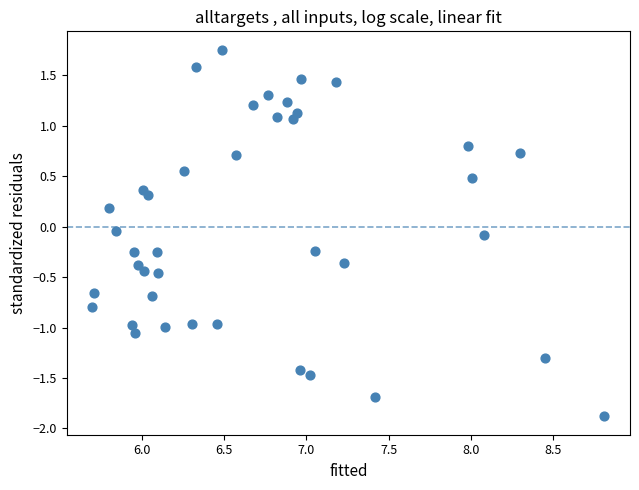

What is the range of Y values (max minus min)?

3.6